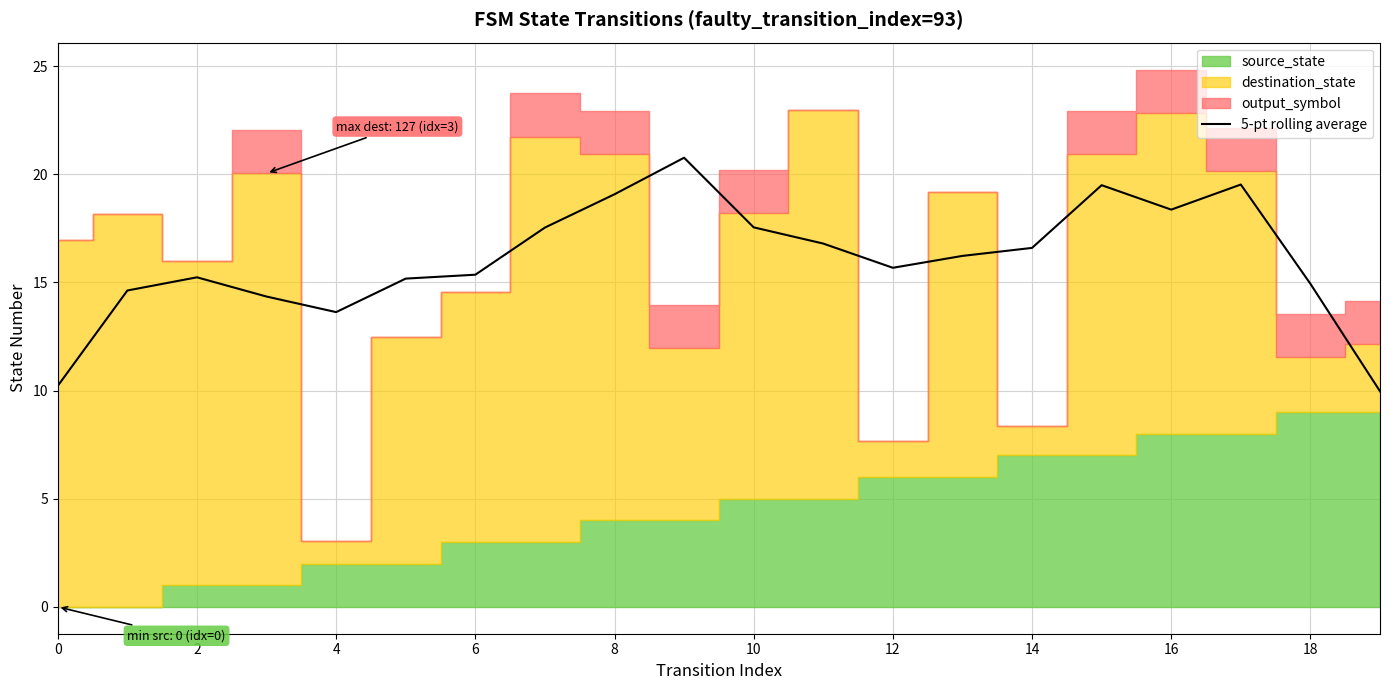

What is the maximum value shown in the chart?

20.8